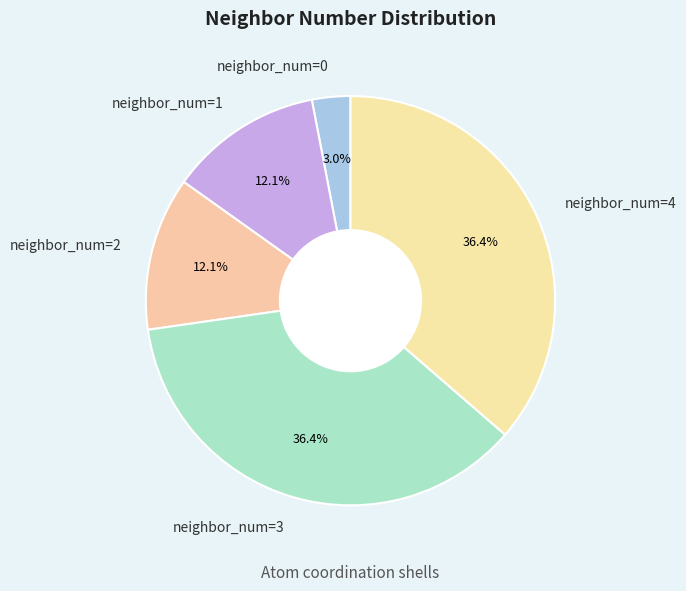

Which slice is the smallest?

neighbor_num=0